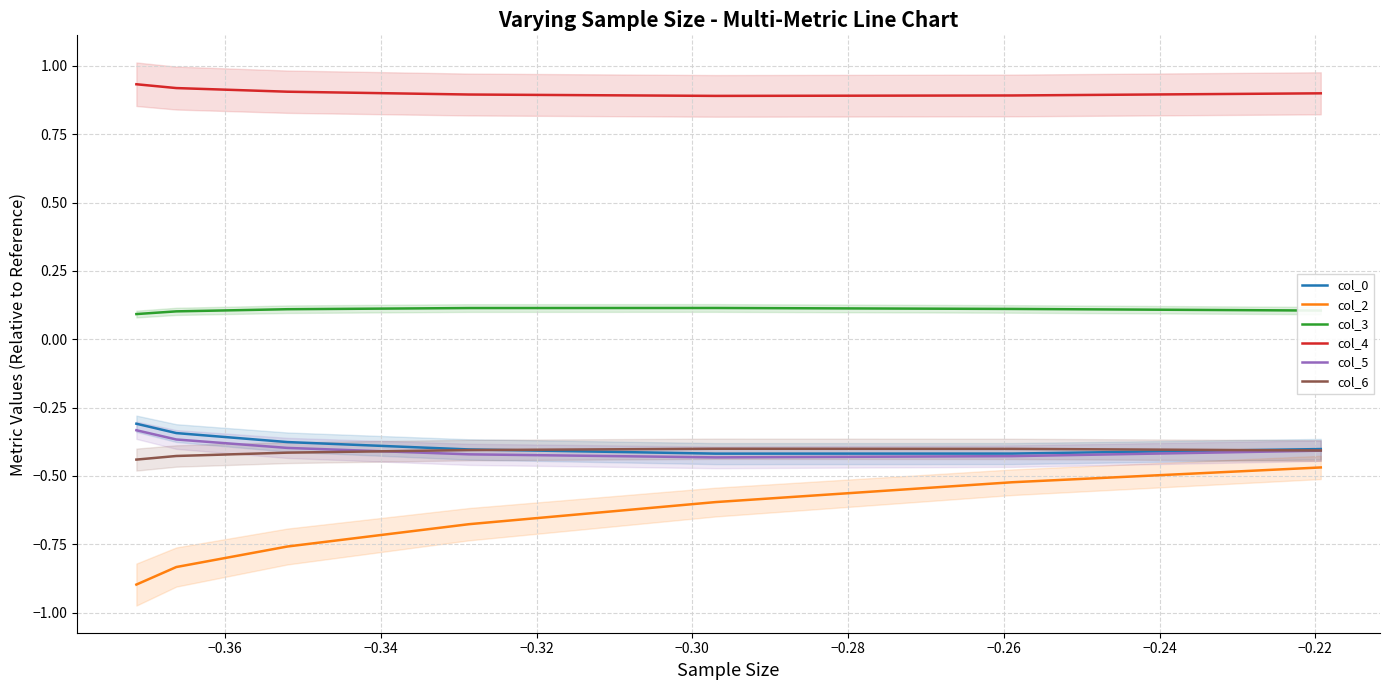

What is the minimum value for col_2?

-0.9